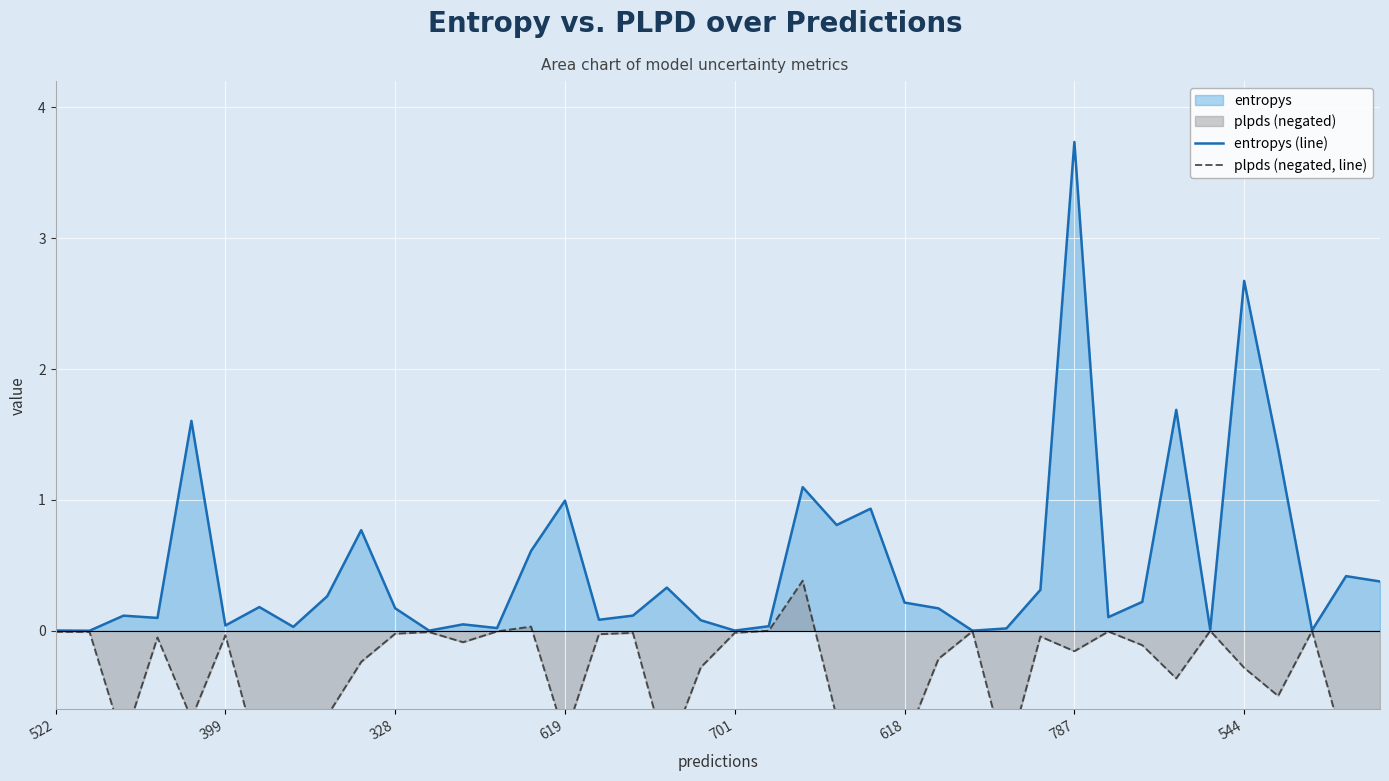

Which category has the highest value in the entropys (line) series?

787